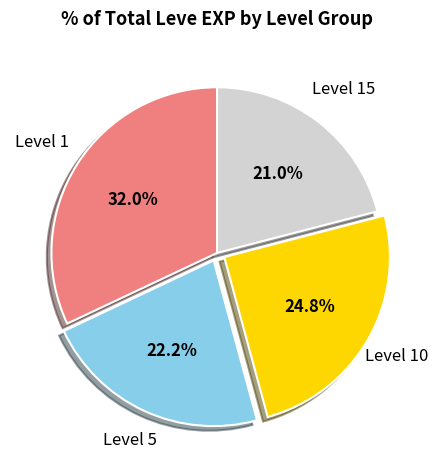

Is there any slice that represents more than half of the pie?

No